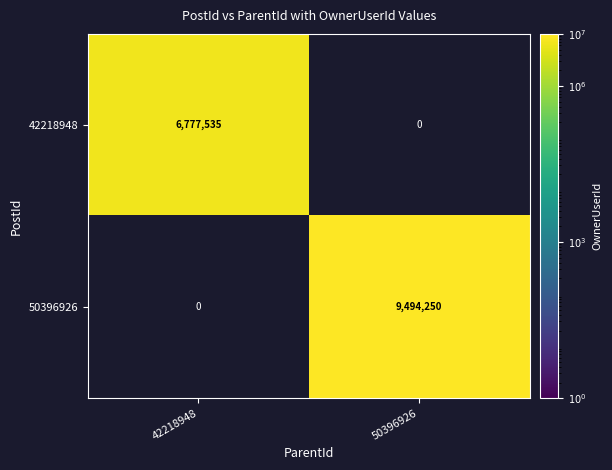

What is the greatest value displayed?

9494250